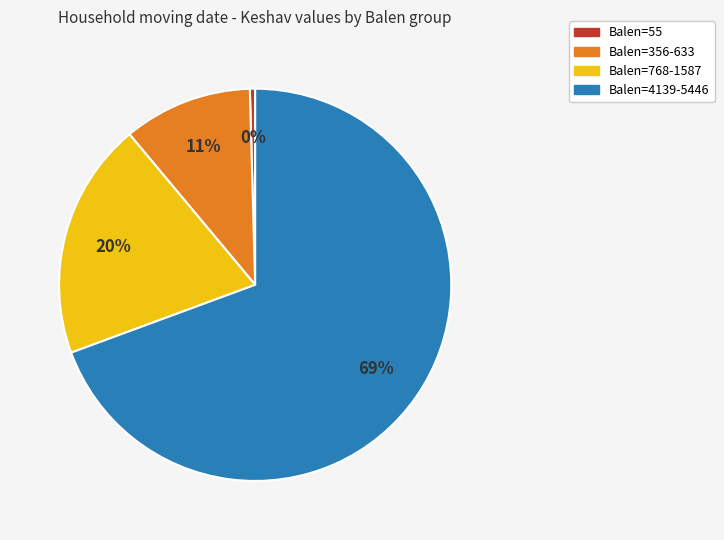

To the nearest percent, what is the average slice percentage?

25%